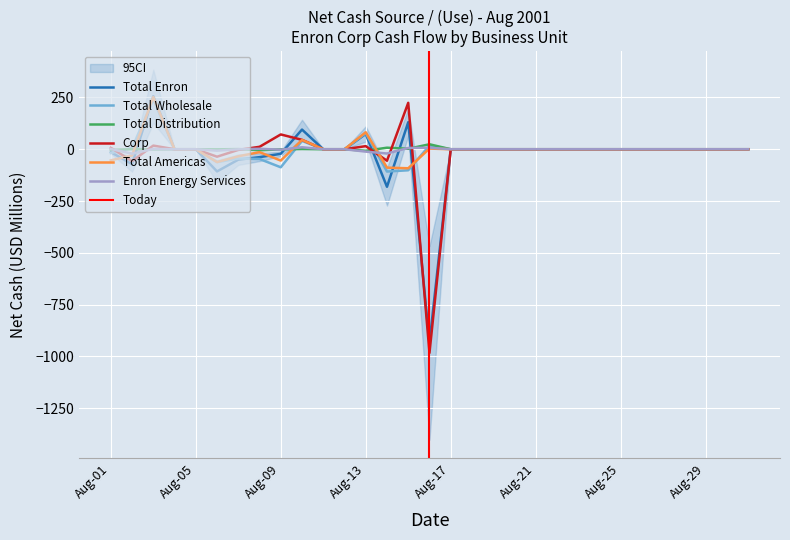

Which series has the widest spread of values?

Corp